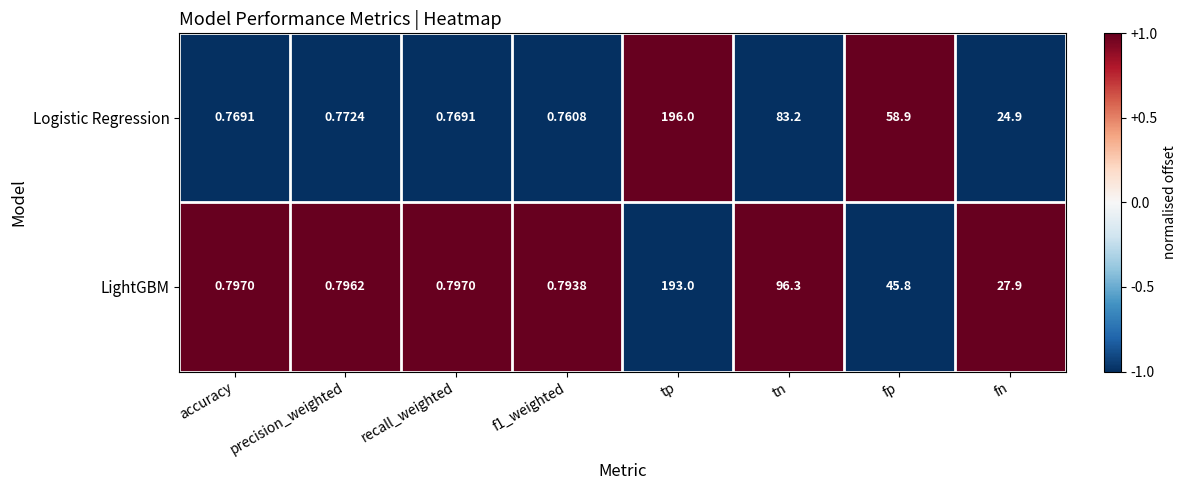

At which category does the chart reach its peak across all series?

tp